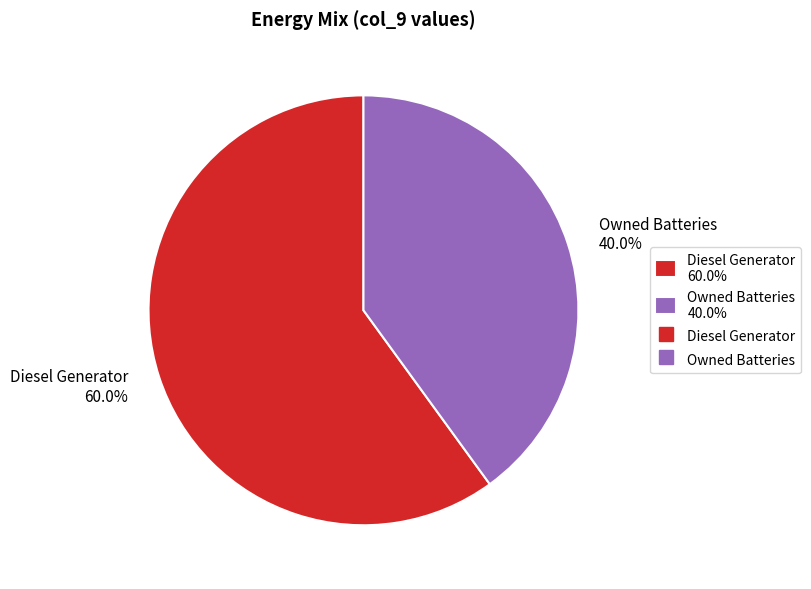

How many slices are in this pie chart?

2